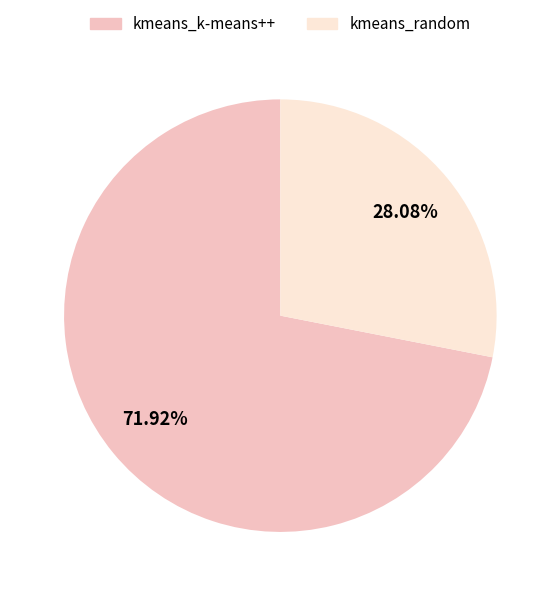

Which slice is the largest?

kmeans_k-means++